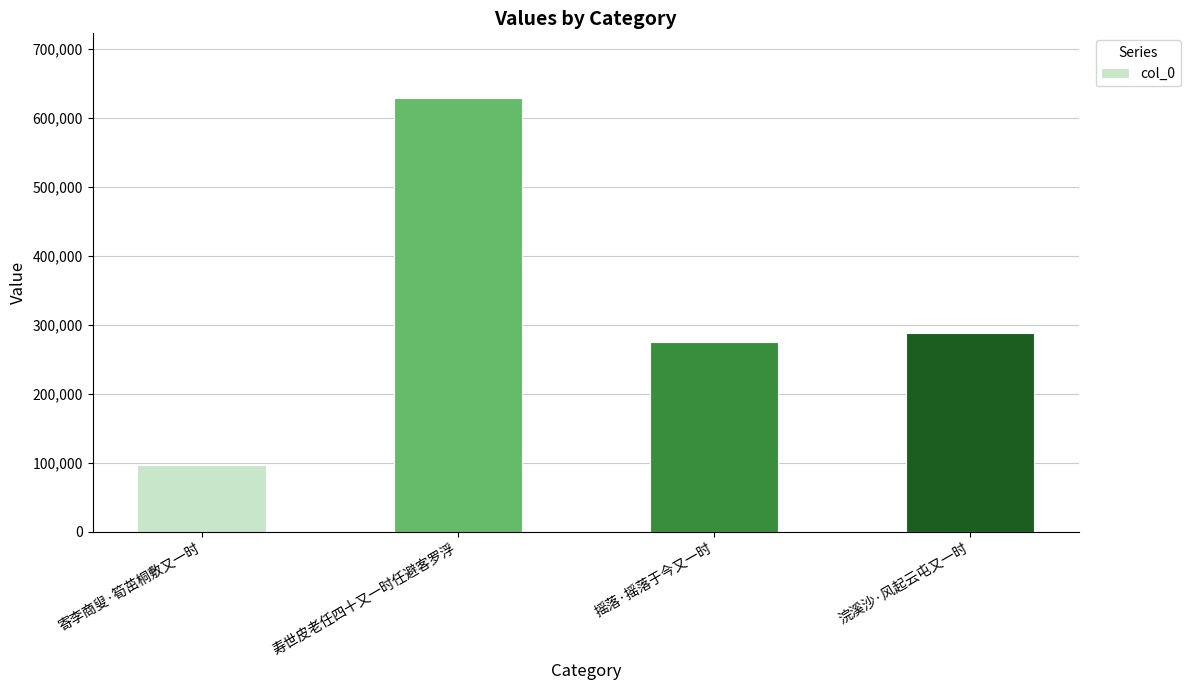

What position from the left is 摇落·摇落于今又一时?

3